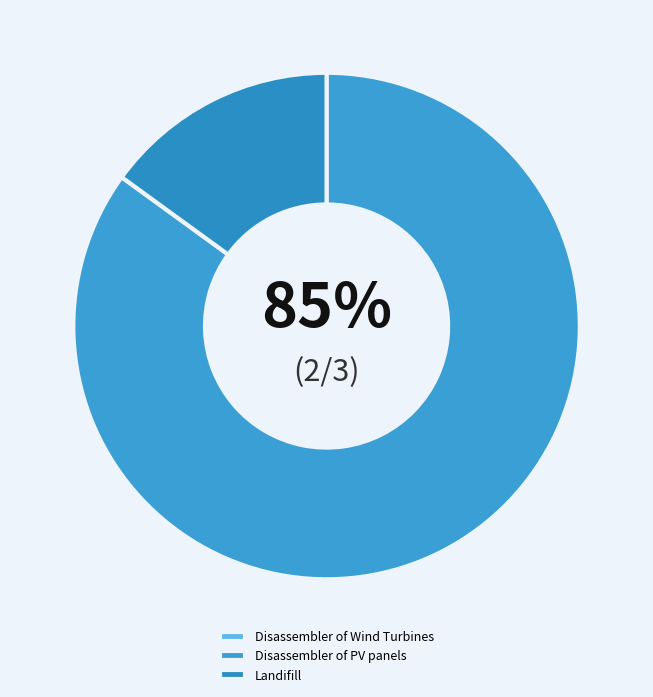

Count the number of slices in the pie.

3